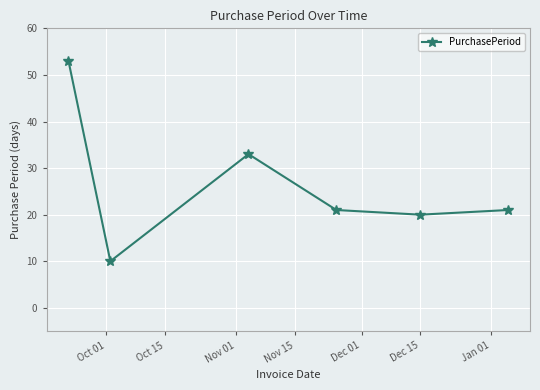

What is the greatest value displayed?

53